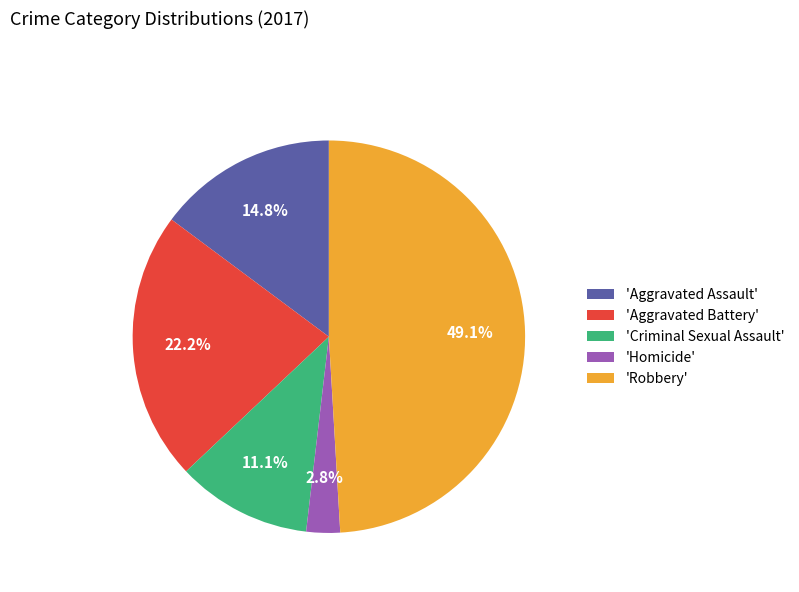

How many segments does this pie chart have?

5